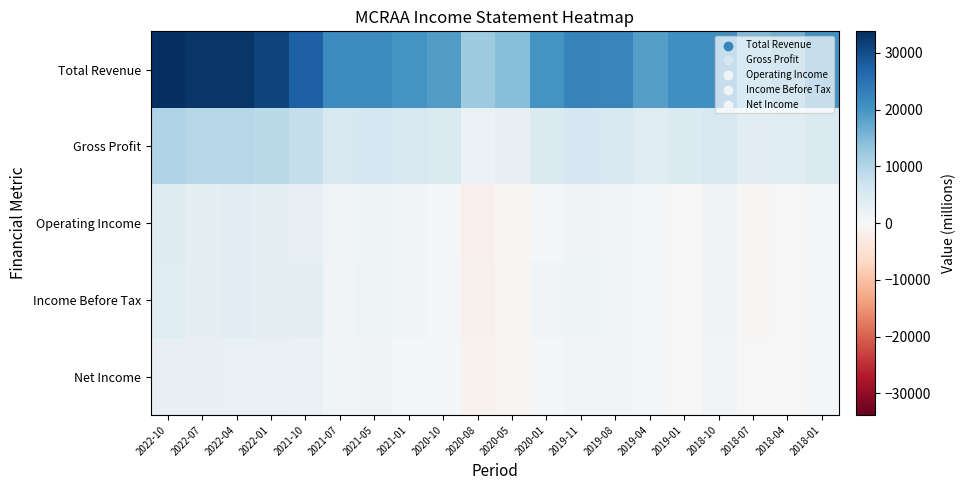

Reading left to right, transcribe all the data shown in this chart.

Total Revenue: 2022-10=33800	2022-07=33000	2022-04=32800	2022-01=31400	2021-10=27600	2021-07=21400	2021-05=21600	2021-01=20200	2020-10=18900	2020-08=12000	2020-05=14300	2020-01=20300	2019-11=22700	2019-08=22200	2019-04=18600	2019-01=20700	2018-10=20600	2018-07=14900	2018-04=16200	2018-01=20500
Gross Profit: 2022-10=10300	2022-07=9600	2022-04=9700	2022-01=9100	2021-10=8000	2021-07=5400	2021-05=6000	2021-01=5500	2020-10=5000	2020-08=2100	2020-05=2700	2020-01=5000	2019-11=5700	2019-08=5200	2019-04=4200	2019-01=4500	2018-10=5300	2018-07=3600	2018-04=4000	2018-01=5000
Operating Income: 2022-10=4300	2022-07=3400	2022-04=3800	2022-01=3400	2021-10=2900	2021-07=800	2021-05=1500	2021-01=800	2020-10=600	2020-08=-1600	2020-05=-700	2020-01=600	2019-11=1200	2019-08=800	2019-04=400	2019-01=0	2018-10=1100	2018-07=-300	2018-04=100	2018-01=600
Income Before Tax: 2022-10=4100	2022-07=3400	2022-04=3500	2022-01=3400	2021-10=3100	2021-07=1000	2021-05=1700	2021-01=1000	2020-10=700	2020-08=-1500	2020-05=-600	2020-01=900	2019-11=1400	2019-08=1000	2019-04=500	2019-01=200	2018-10=1200	2018-07=-300	2018-04=200	2018-01=700
Net Income: 2022-10=2900	2022-07=2900	2022-04=2500	2022-01=2500	2021-10=2200	2021-07=900	2021-05=1200	2021-01=700	2020-10=500	2020-08=-1100	2020-05=-500	2020-01=600	2019-11=1000	2019-08=800	2019-04=400	2019-01=100	2018-10=900	2018-07=100	2018-04=100	2018-01=700